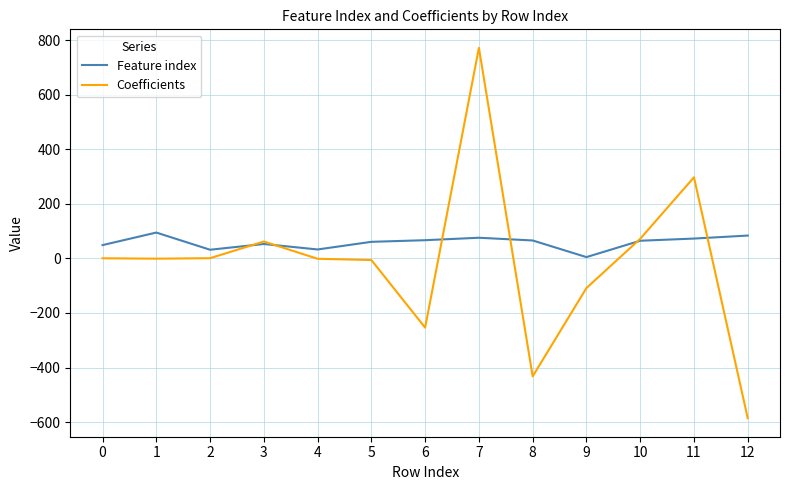

What is the spread (max minus min) of values at 12?

669.9